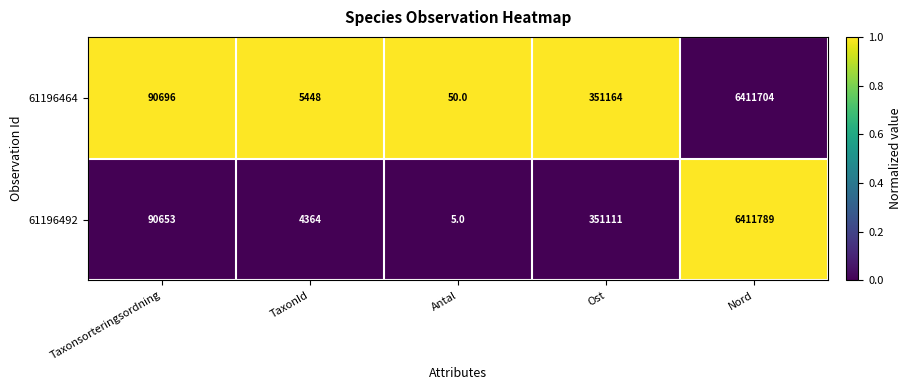

Reading left to right, what are all the values shown in this chart?

61196464: 90696	5448	50	351164	6411704
61196492: 90653	4364	5	351111	6411789